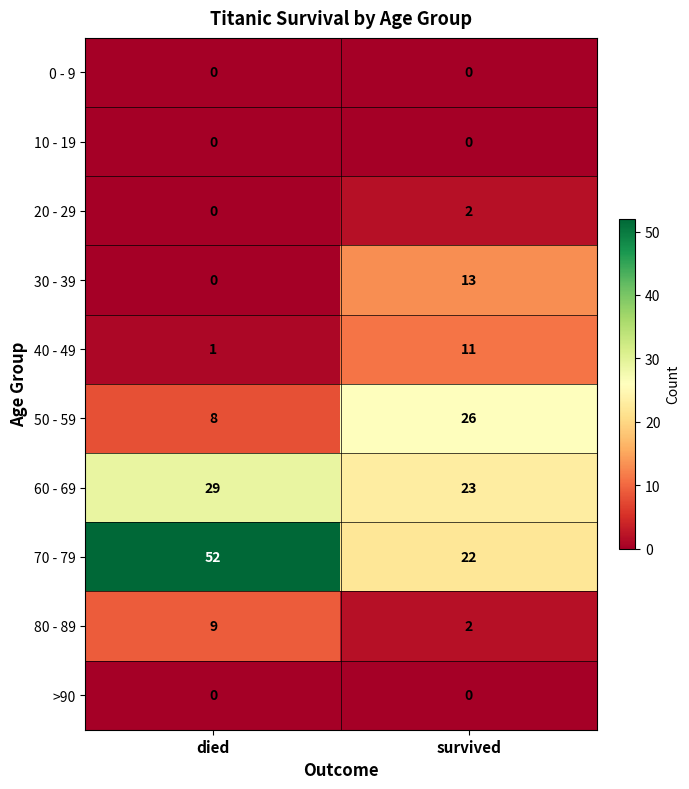

Count the number of categories in the chart.

2